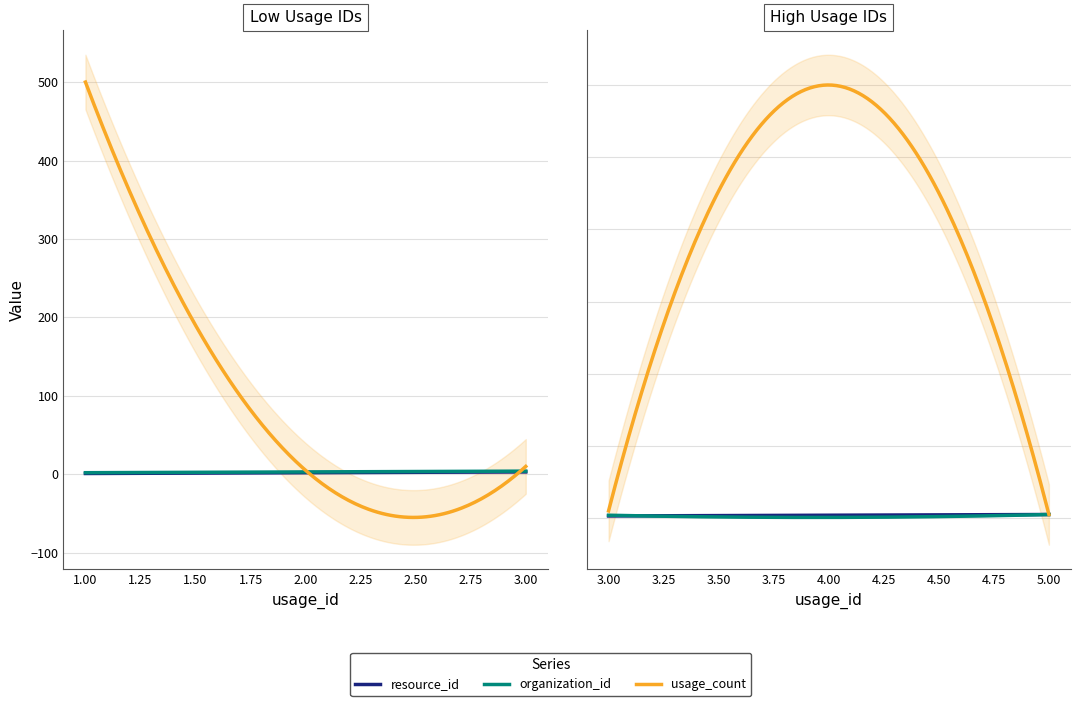

Is this an area chart (filled region under the line)?

No